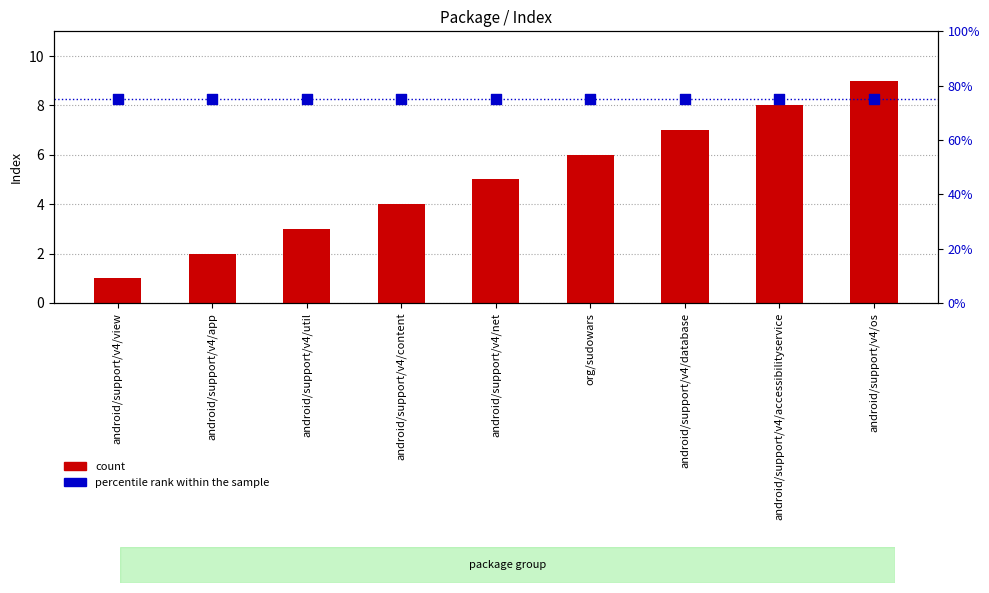

What is the total value across all series at android/support/v4/app?

77